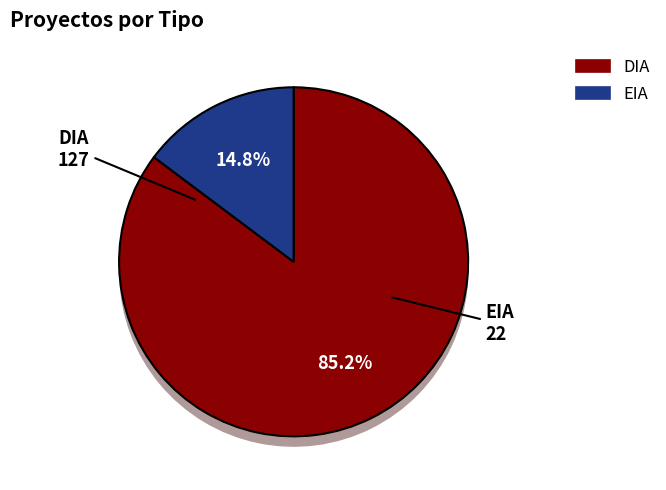

To the nearest percent, what percentage of the pie is DIA?

85%